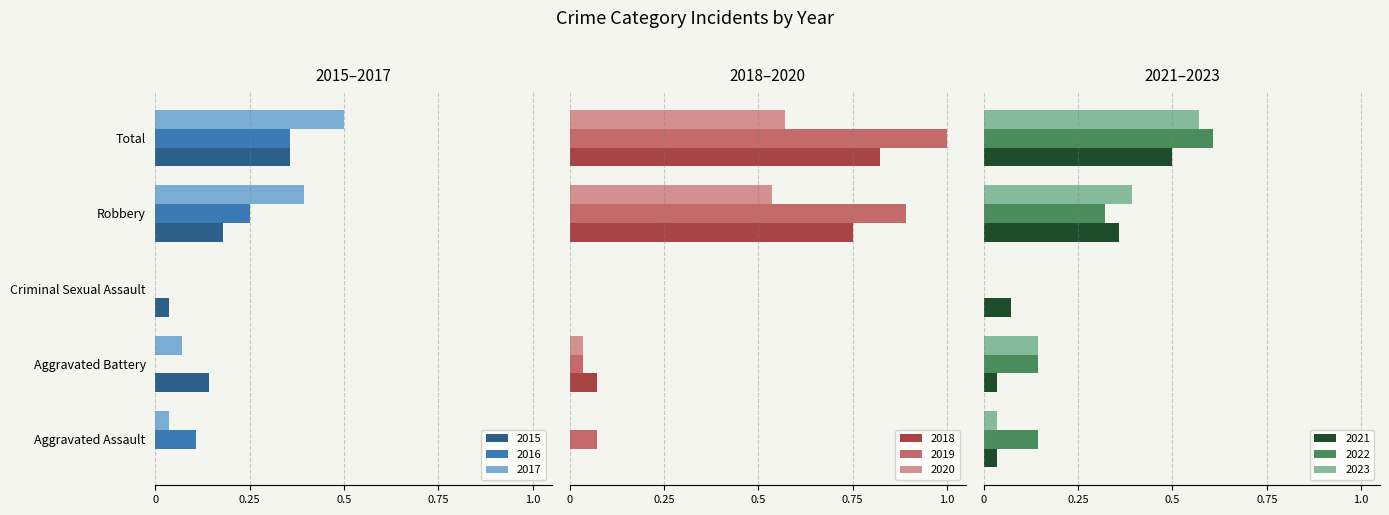

Count the 2016 values in the range 0 to 1.

5